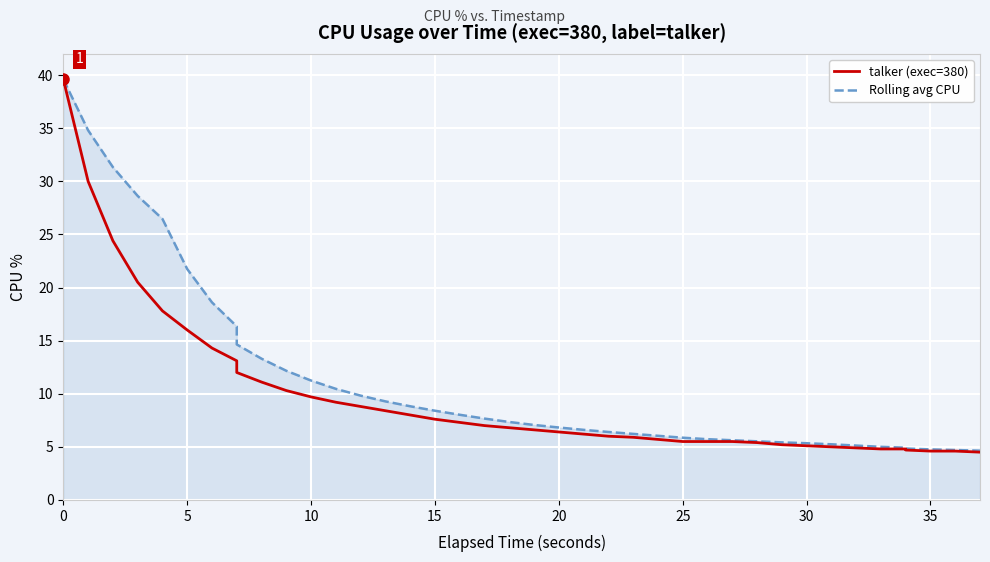

What is the value of the talker (exec=380) point at the 33rd from the left?

5.0